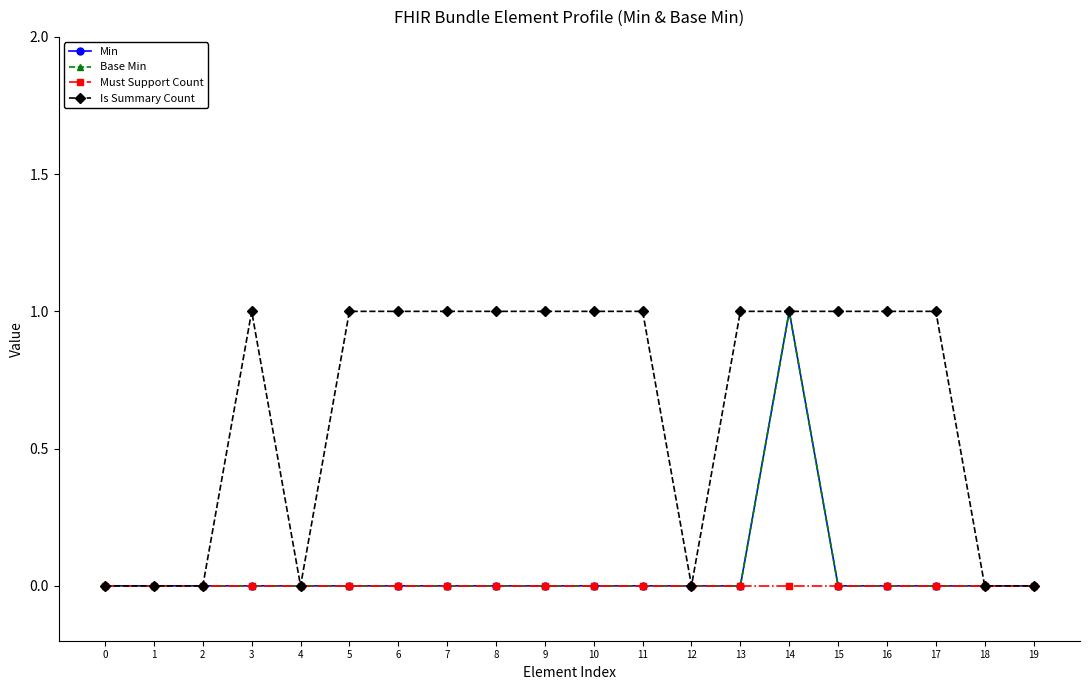

How many lines are shown in the chart?

4